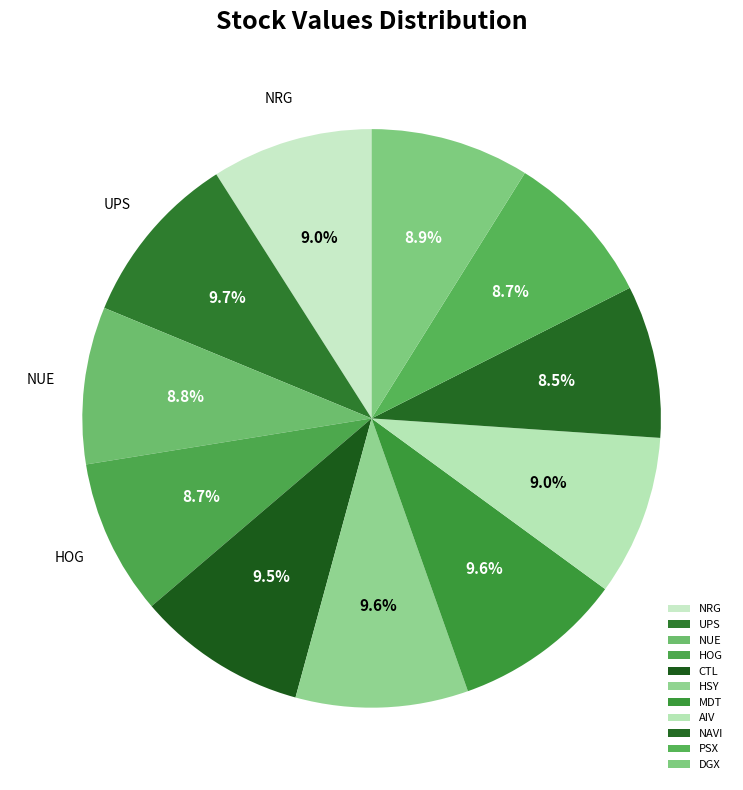

Is it true that DGX is 21% of the pie?

False